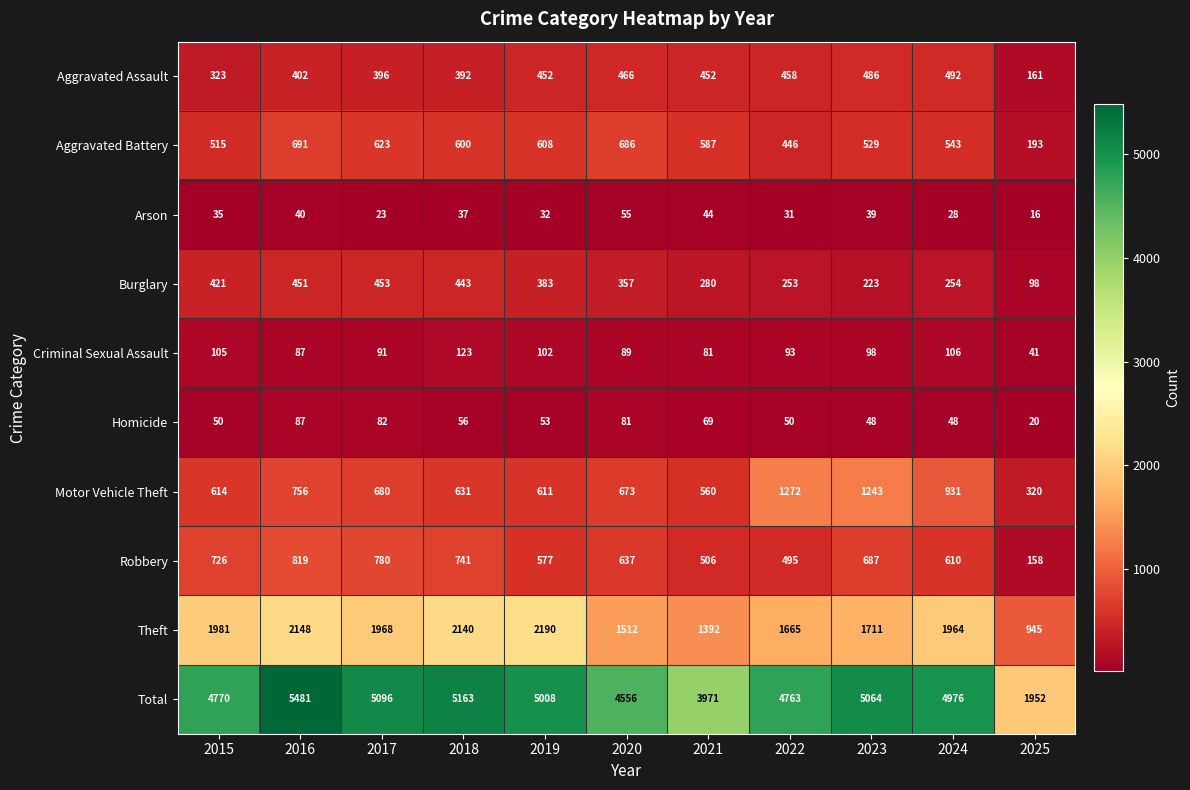

List the series in order of their peak value, highest first.

Total, Theft, Motor Vehicle Theft, Robbery, Aggravated Battery, Aggravated Assault, Burglary, Criminal Sexual Assault, Homicide, Arson